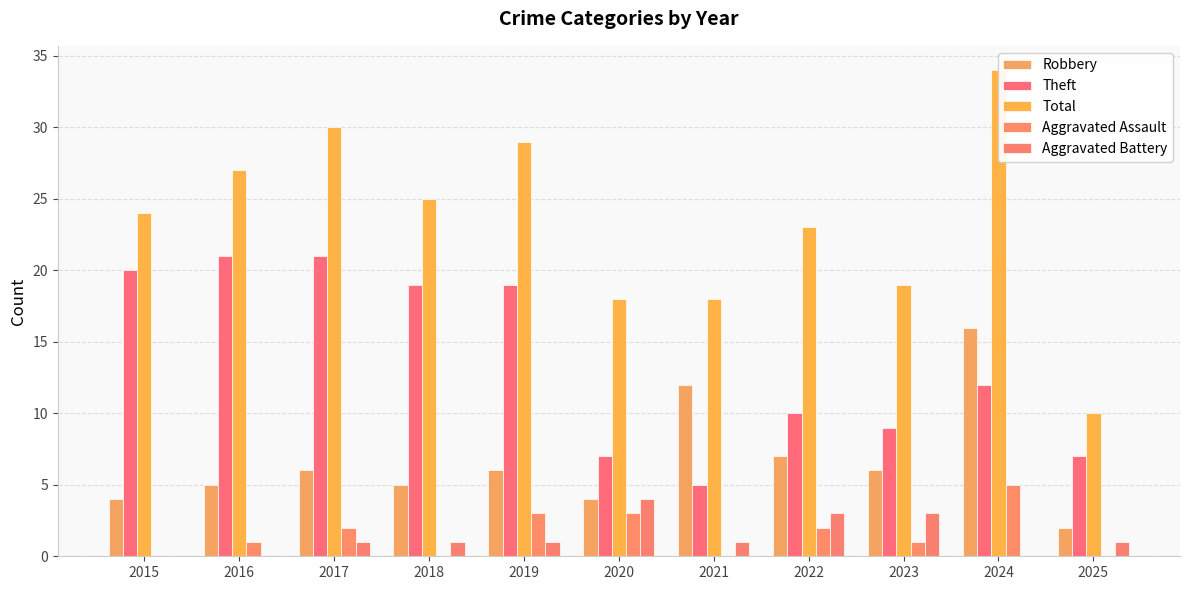

How many Aggravated Battery values are between 0 and 3?

10